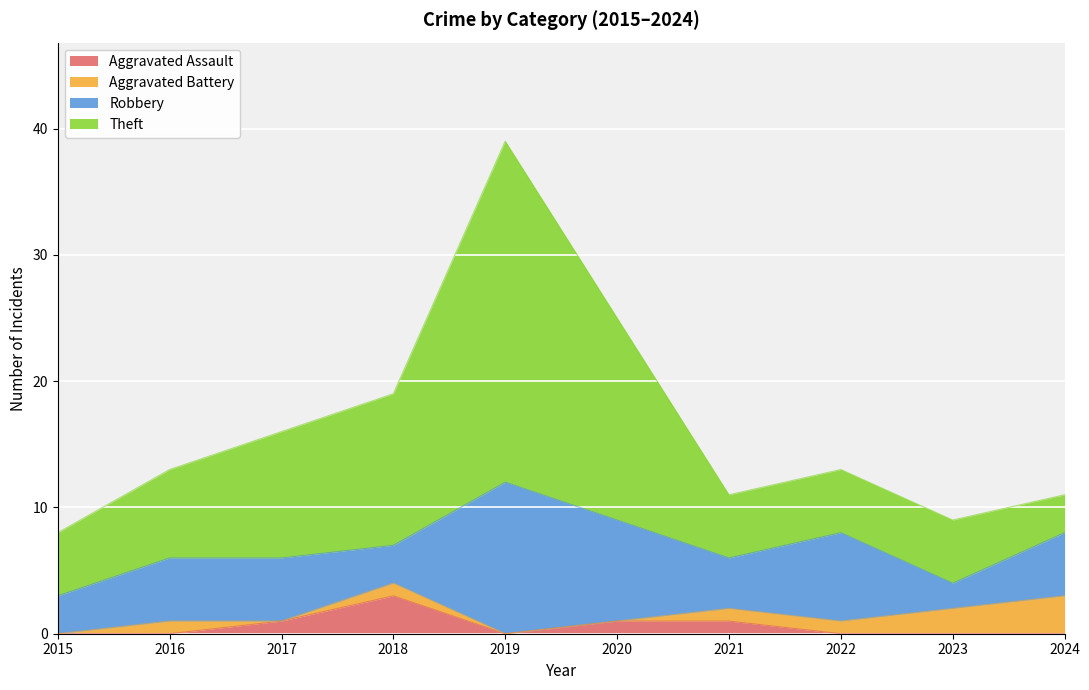

At which category does the chart reach its peak across all series?

2019